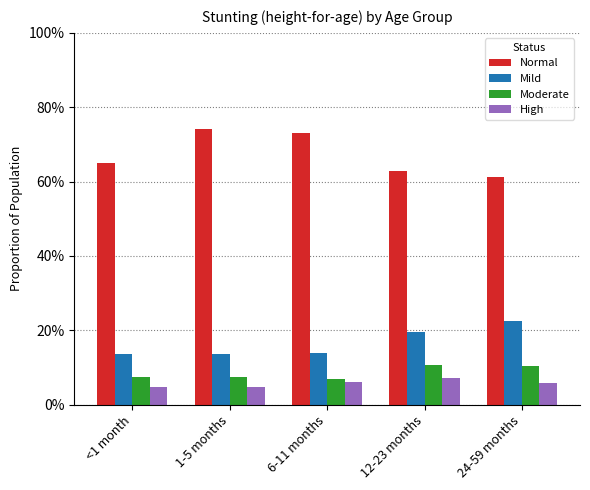

Are the bars horizontal?

No